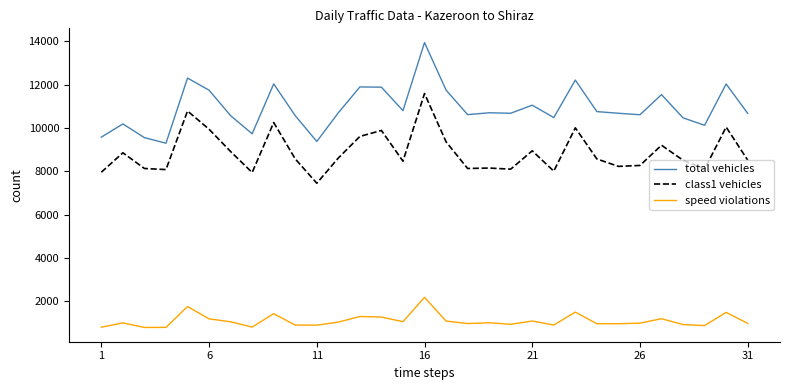

What is the smallest value displayed?

798